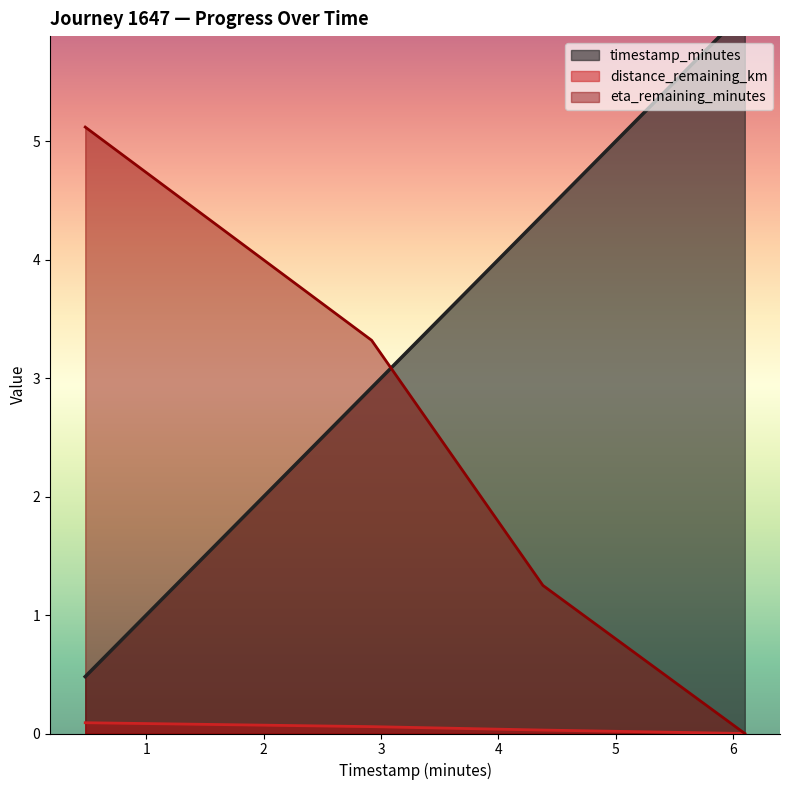

True or false: distance_remaining_km and timestamp_minutes cross at least once.

False